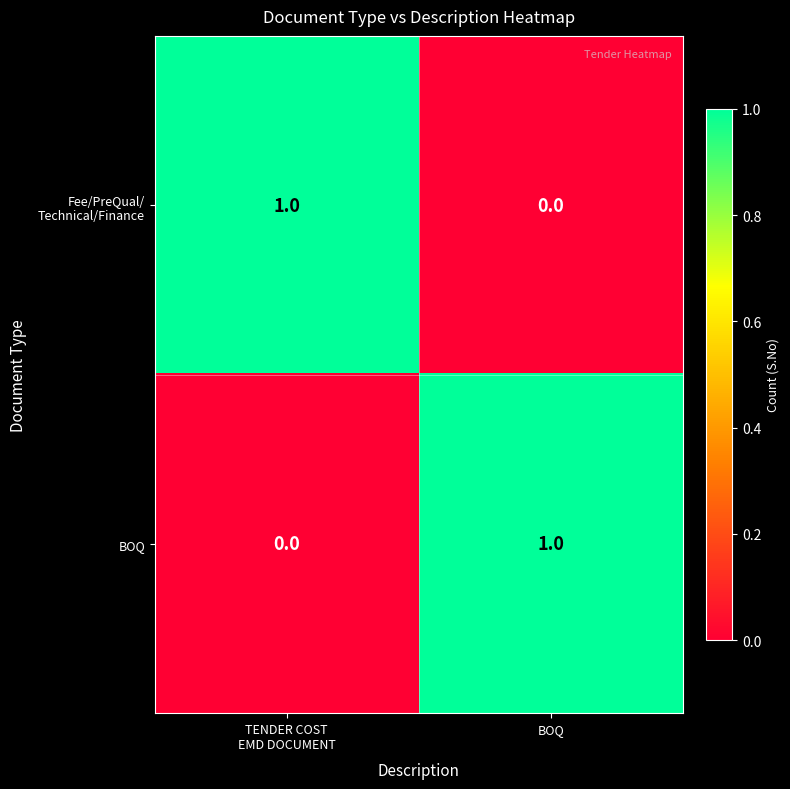

The BOQ series shows 2 at BOQ. True or false?

False